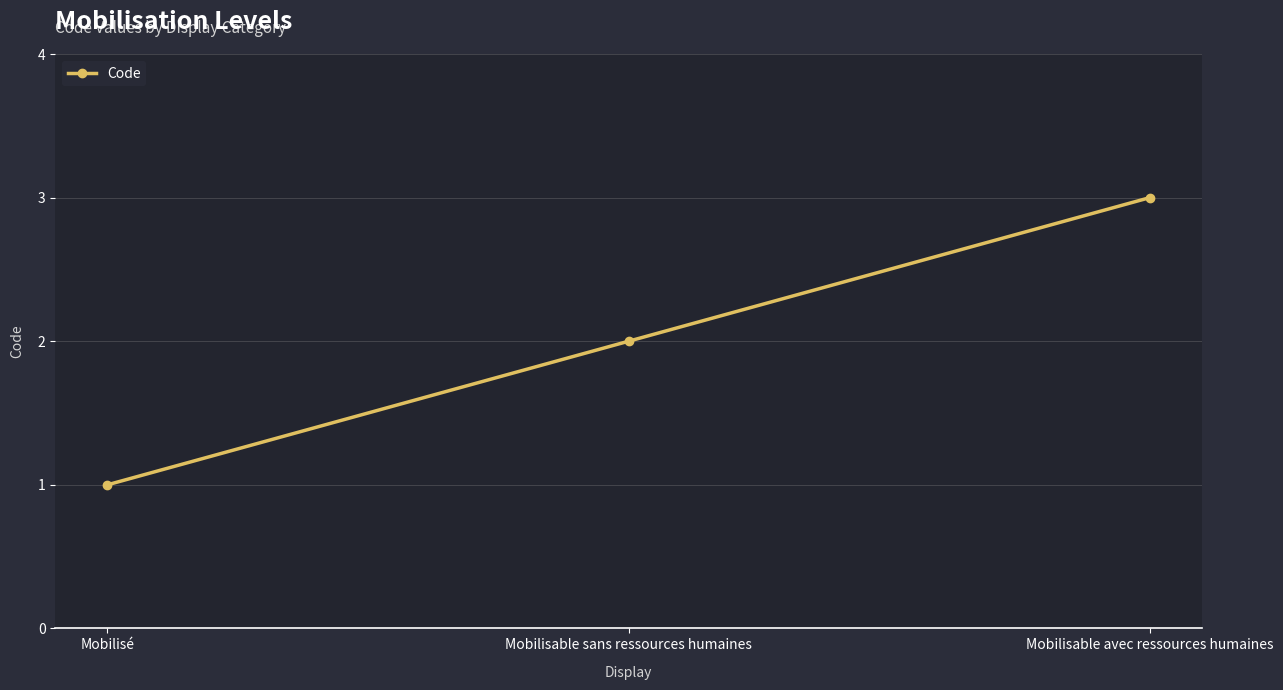

Read the value at Mobilisé.

1